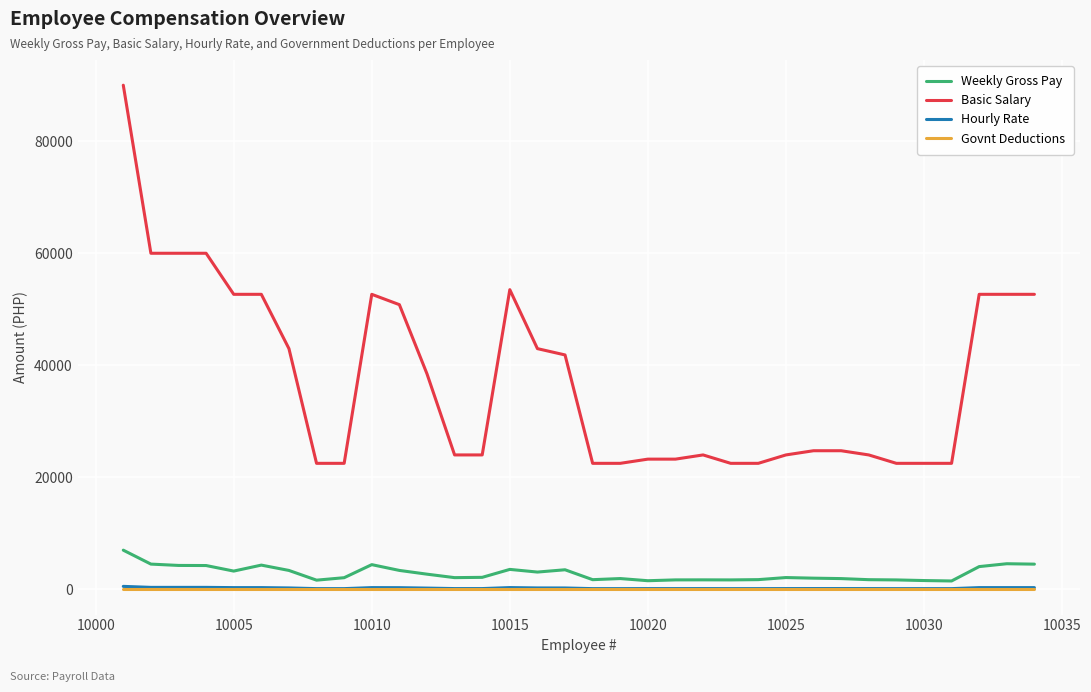

Which series has the widest spread of values?

Basic Salary